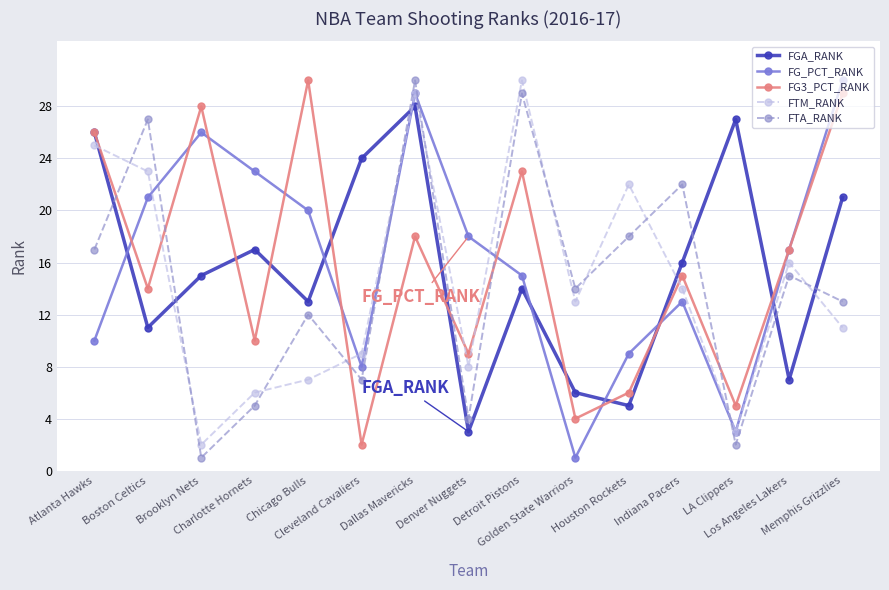

Where is the first local minimum for FTM_RANK?

Brooklyn Nets